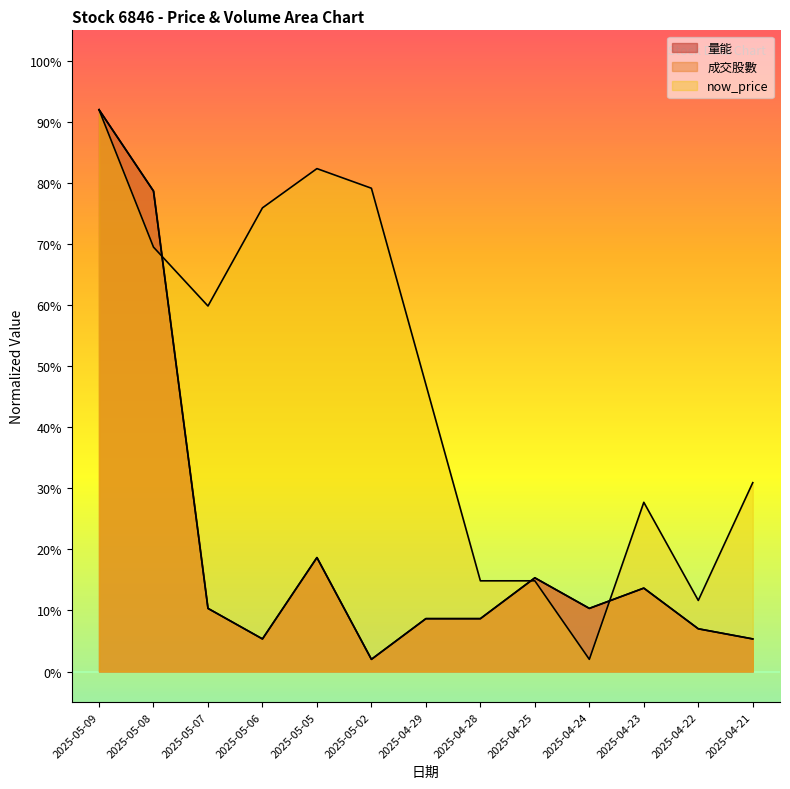

Rank the series at 2025-05-02 from lowest to highest value.

量能, 成交股數, now_price